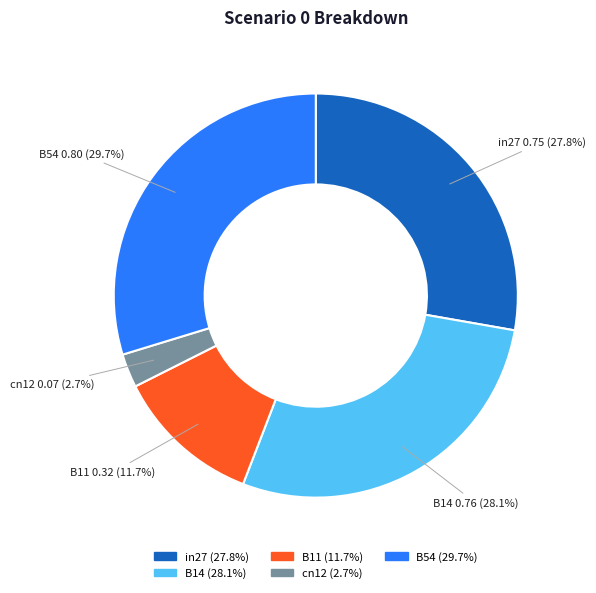

To the nearest percent, what is the combined percentage of B54 and B11?

41%